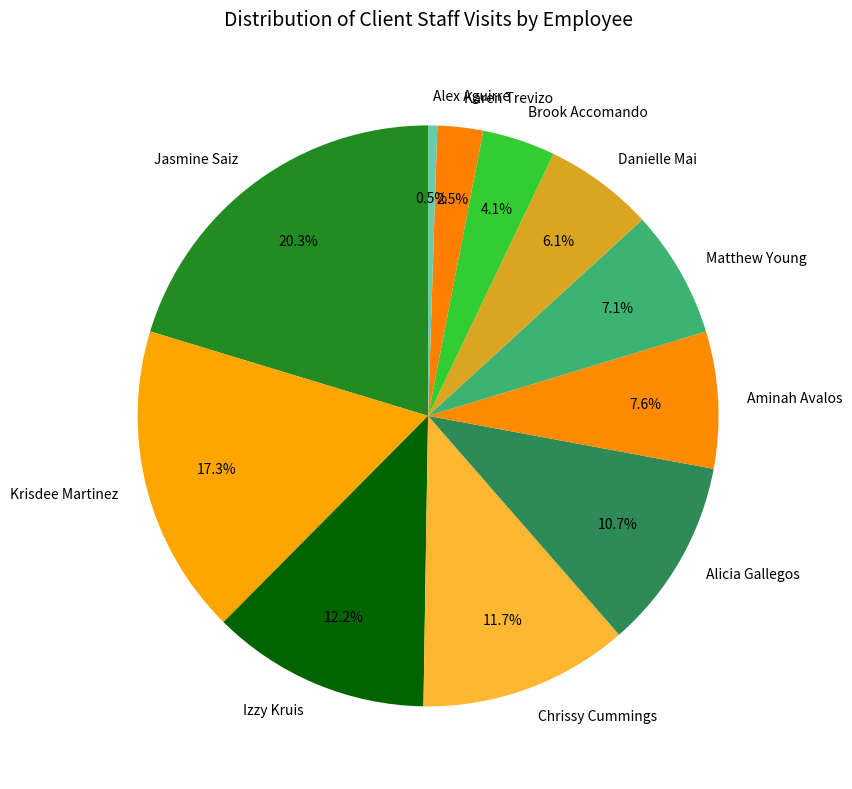

Is there a majority slice in this chart?

No